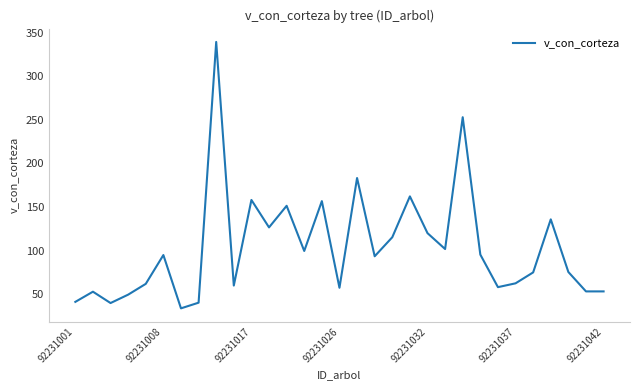

What is the greatest value displayed?

339.4